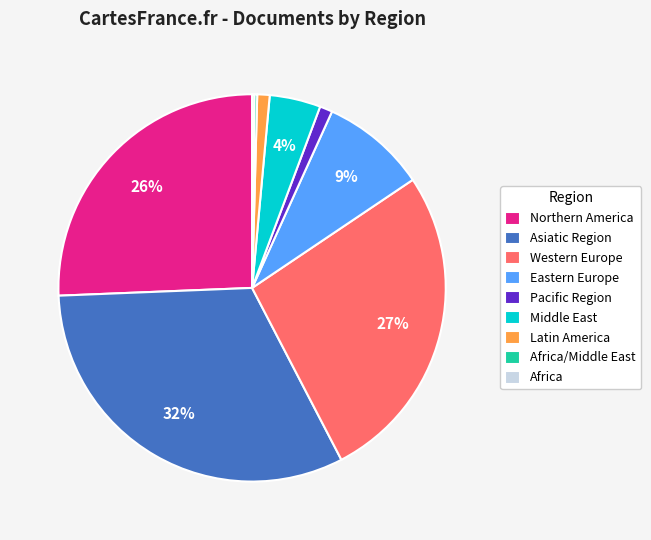

Approximately how many times larger is the value at Northern America compared to Western Europe?

1.0